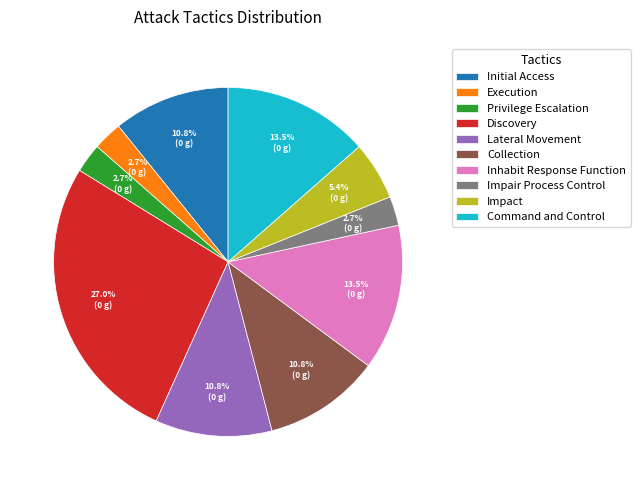

Count the number of slices in the pie.

10